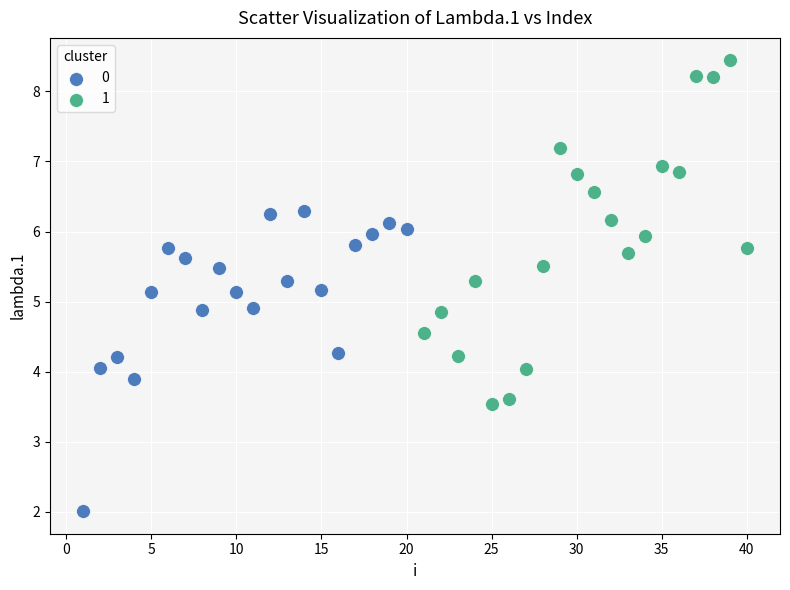

What are all the series names shown in the legend?

0, 1